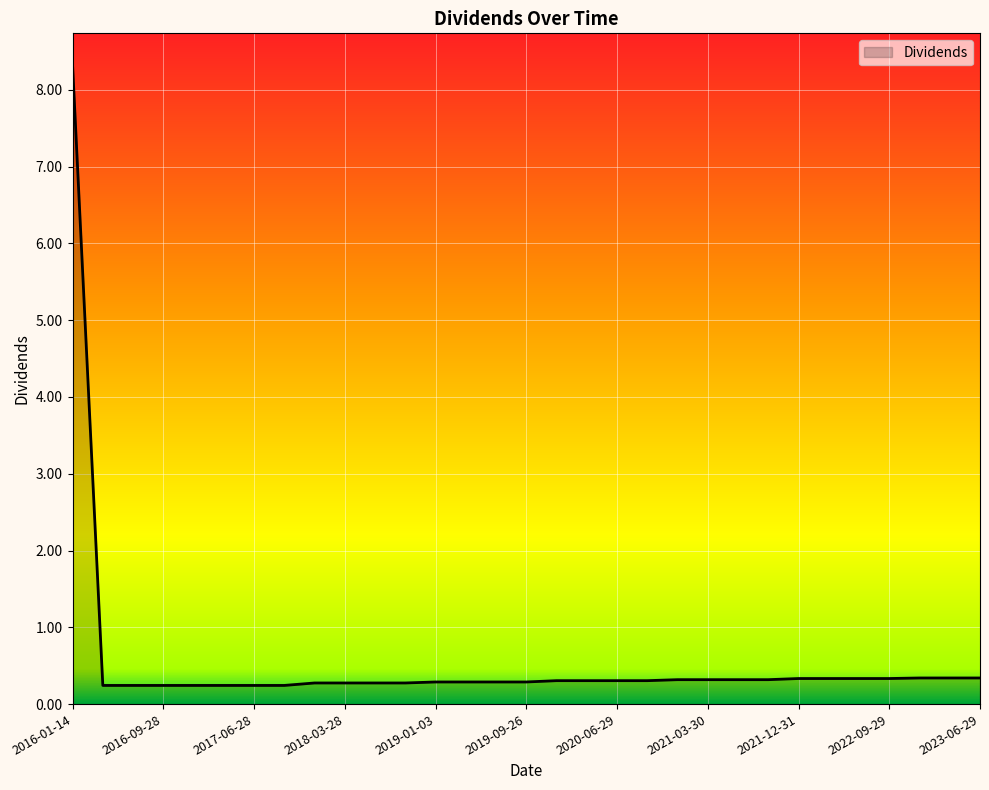

What is the maximum value shown in the chart?

8.3